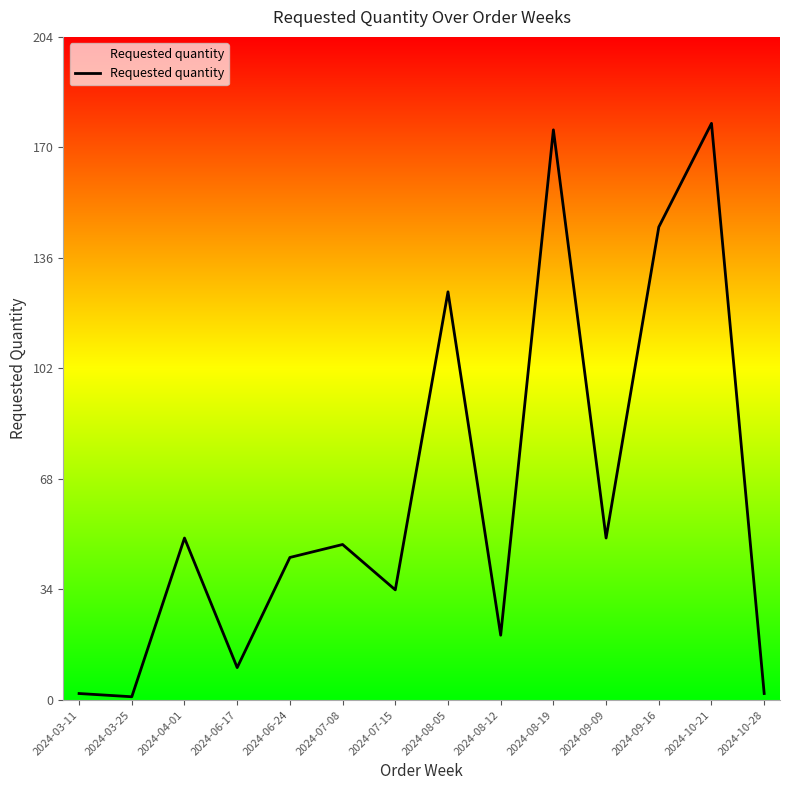

What is the sum of the values at 2024-10-28 and 2024-04-01?

52